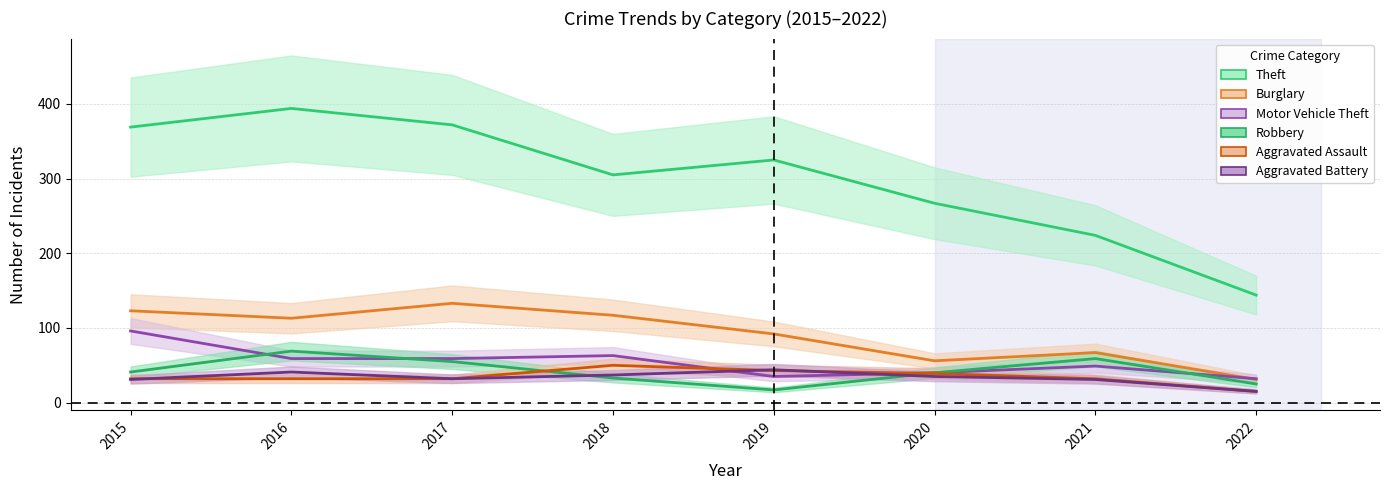

What is the minimum value shown in the chart?

15